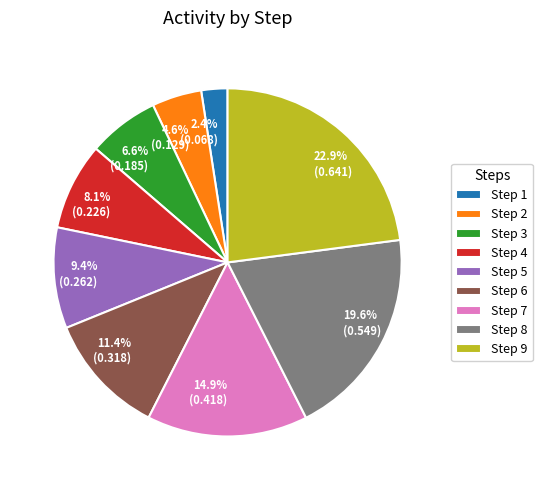

Does Step 4 account for over 50% of the chart?

No